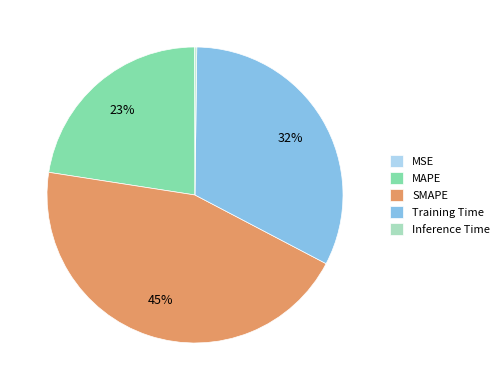

To the nearest percent, what is the average slice percentage?

20%